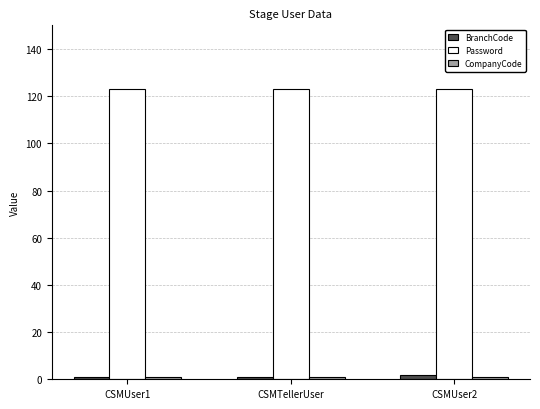

What is the greatest value displayed?

123